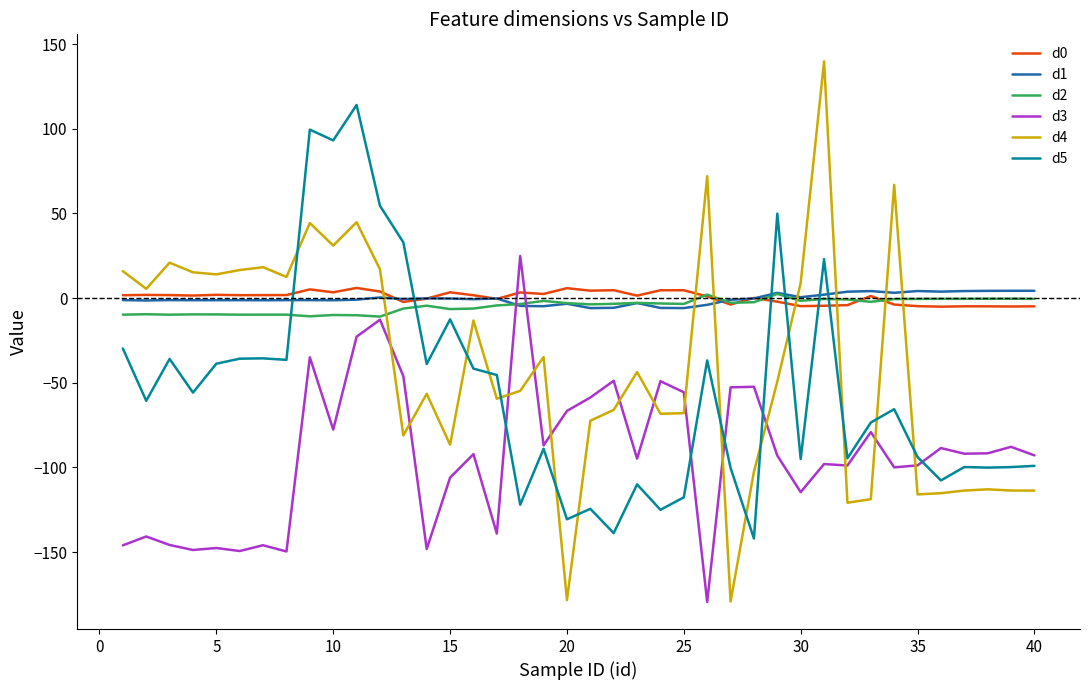

How many values in d5 are below zero?

33